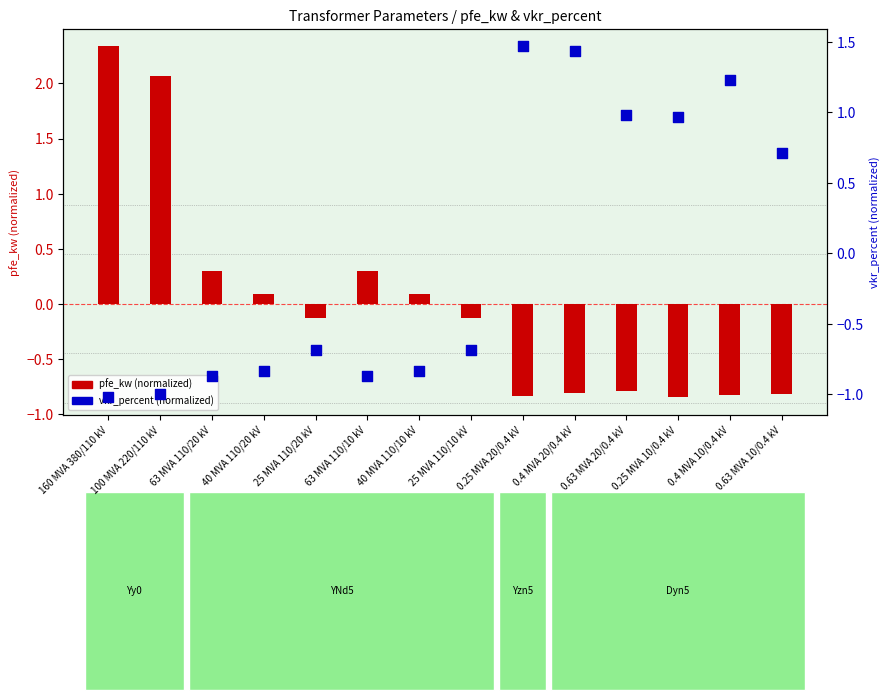

Which series contains the highest Y value?

pfe_kw (norm)